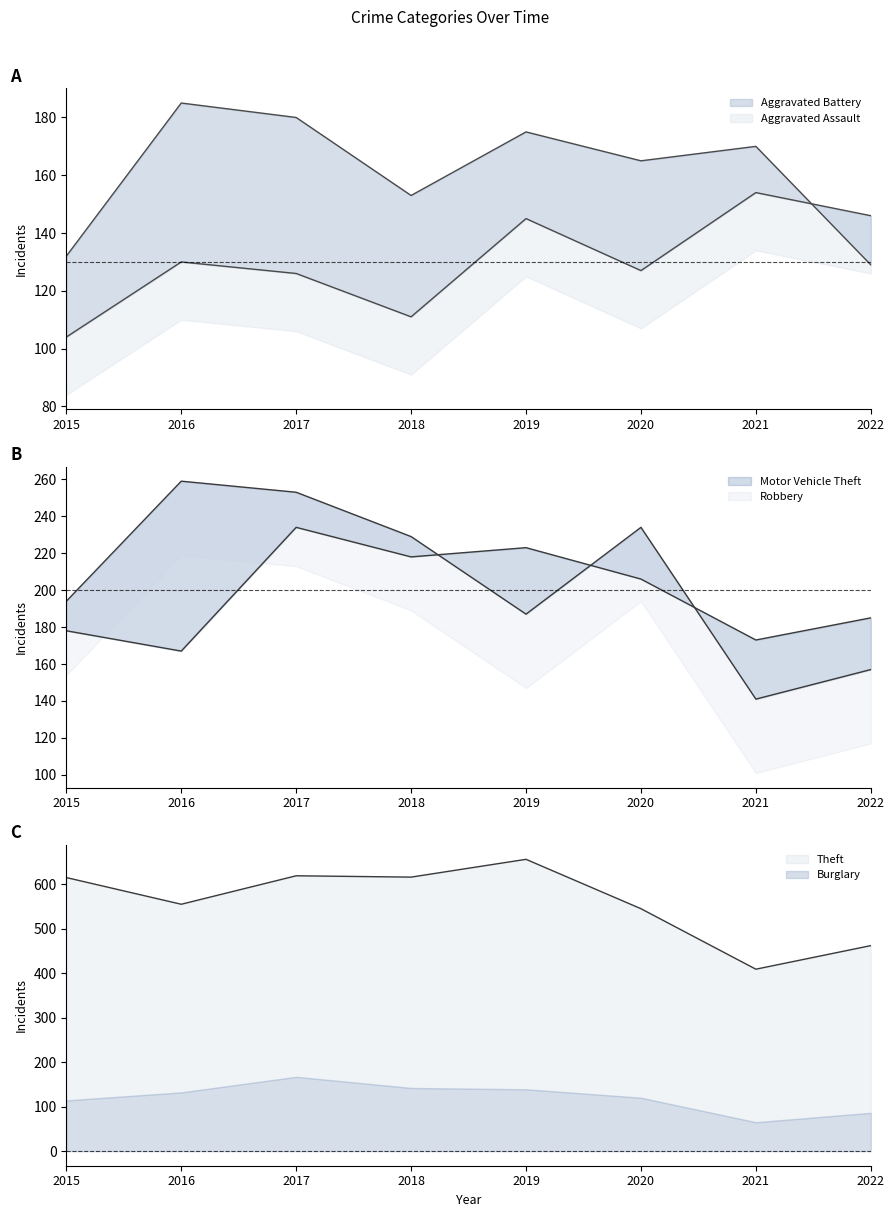

How many values in the Motor Vehicle Theft series are below 206?

4